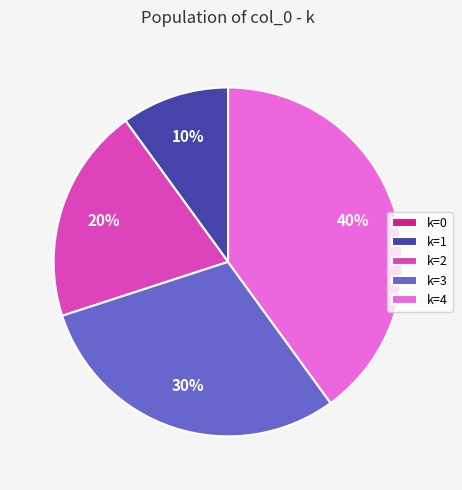

To the nearest percent, what portion does k=2 represent?

20%